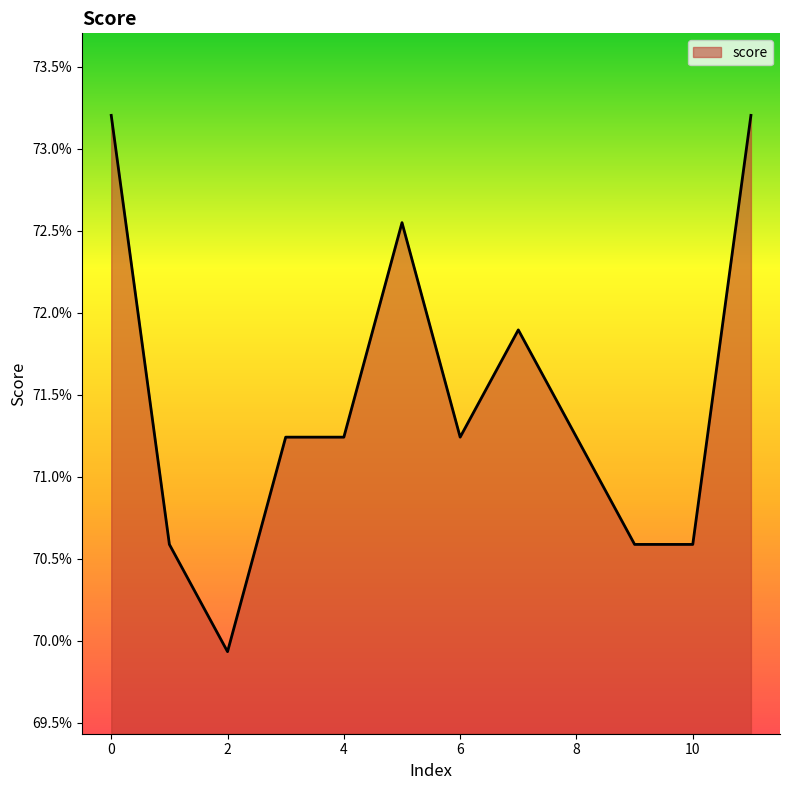

Is this an area chart (filled region under the line)?

Yes